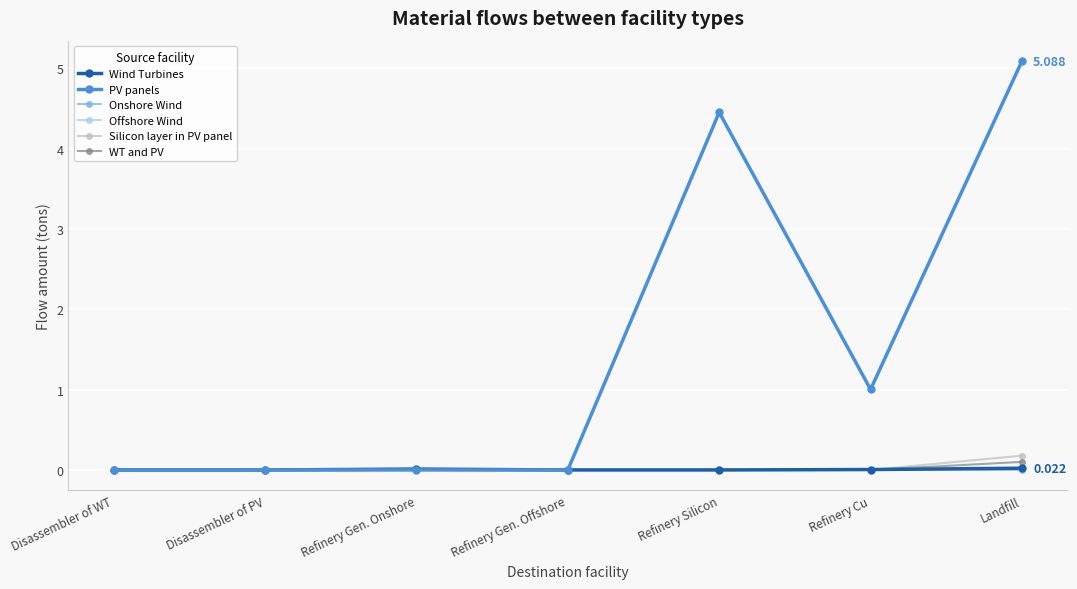

What is the sum of all PV panels values?

10.5